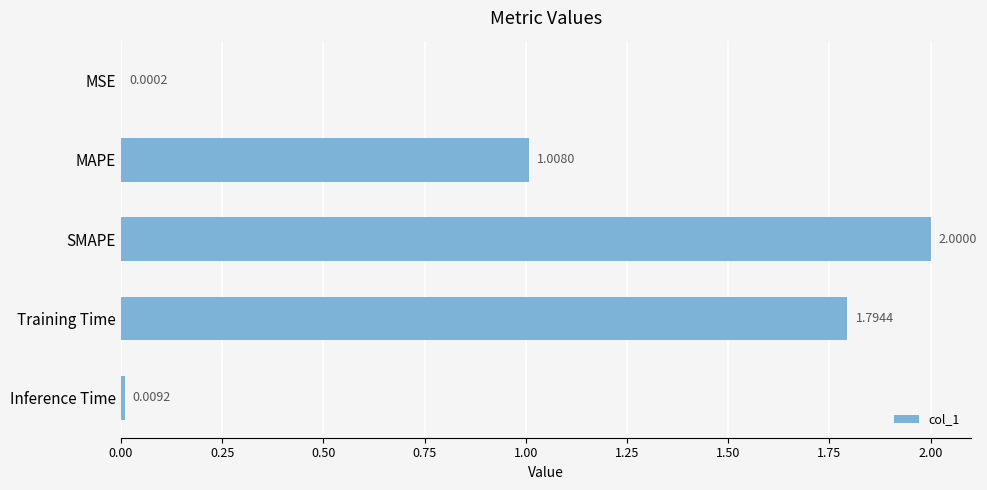

What is the sum of all values?

4.8